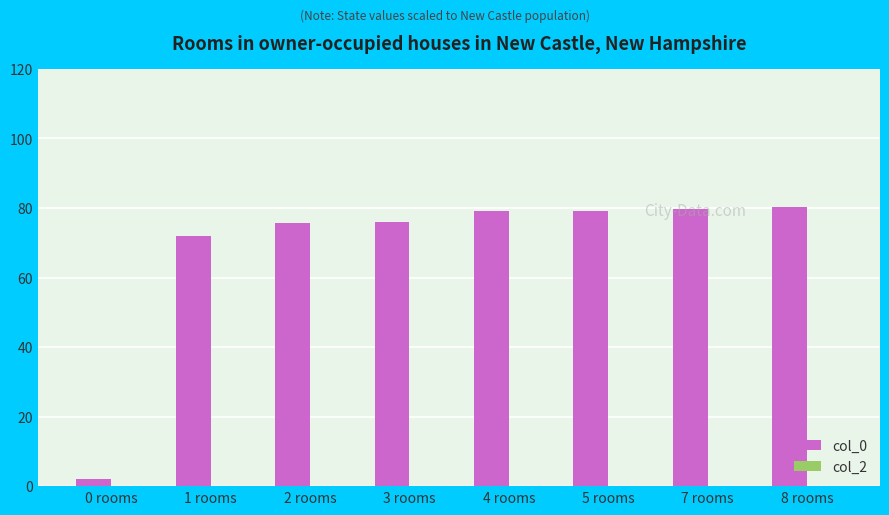

At which category does the chart reach its minimum across all series?

0 rooms